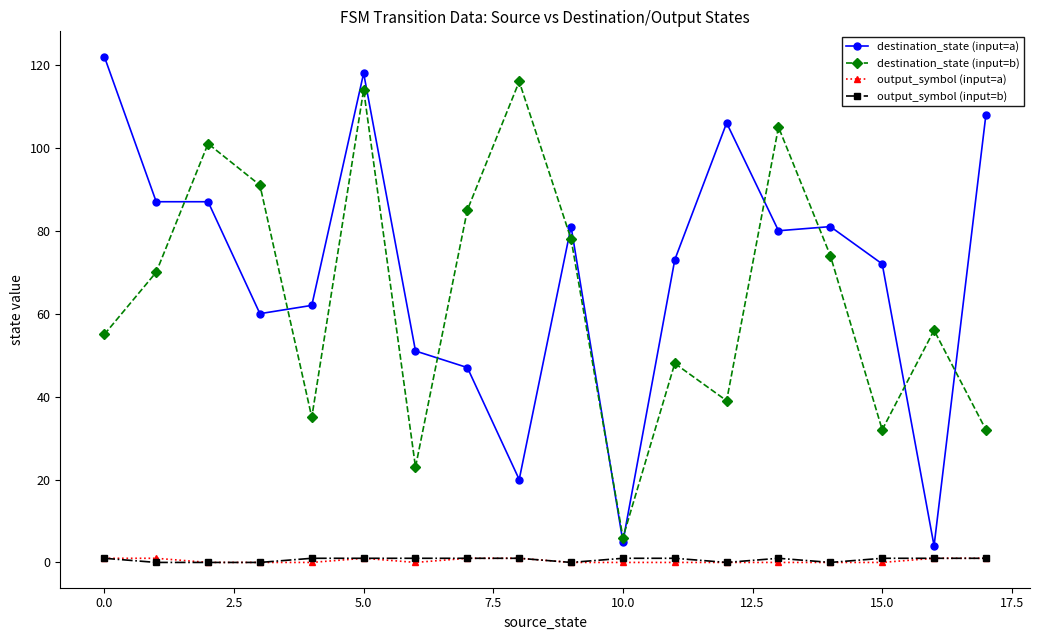

Count the number of categories in the chart.

18